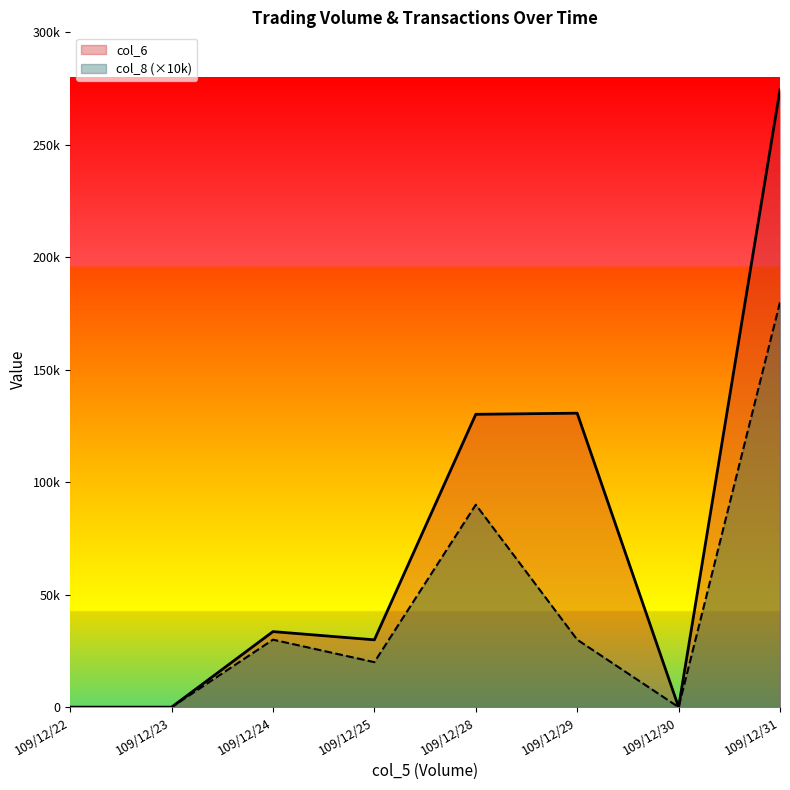

Reading left to right, extract all data points from this chart.

col_6: 109/12/22=0	109/12/23=0	109/12/24=33590	109/12/25=29930	109/12/28=130190	109/12/29=130690	109/12/30=0	109/12/31=274520
col_8: 109/12/22=0	109/12/23=0	109/12/24=30000	109/12/25=20000	109/12/28=90000	109/12/29=30000	109/12/30=0	109/12/31=180000